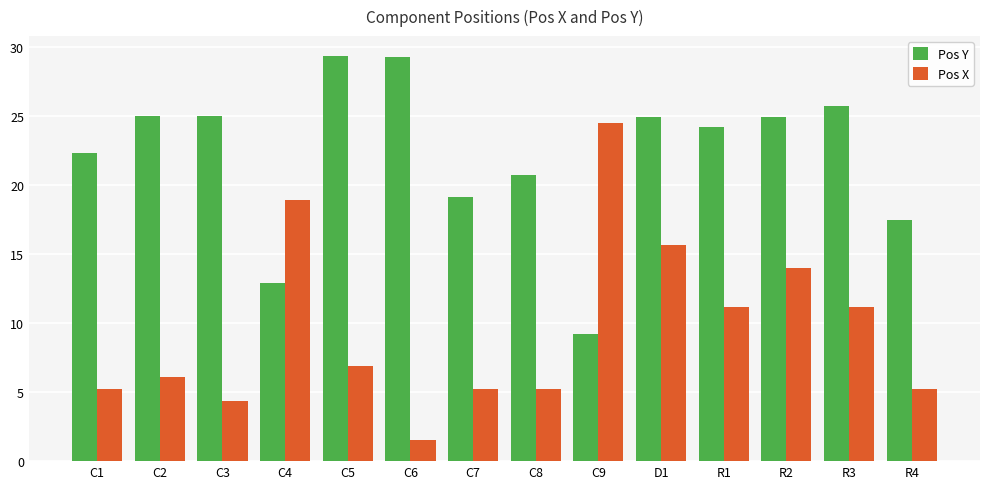

How many data points does each series have?

14